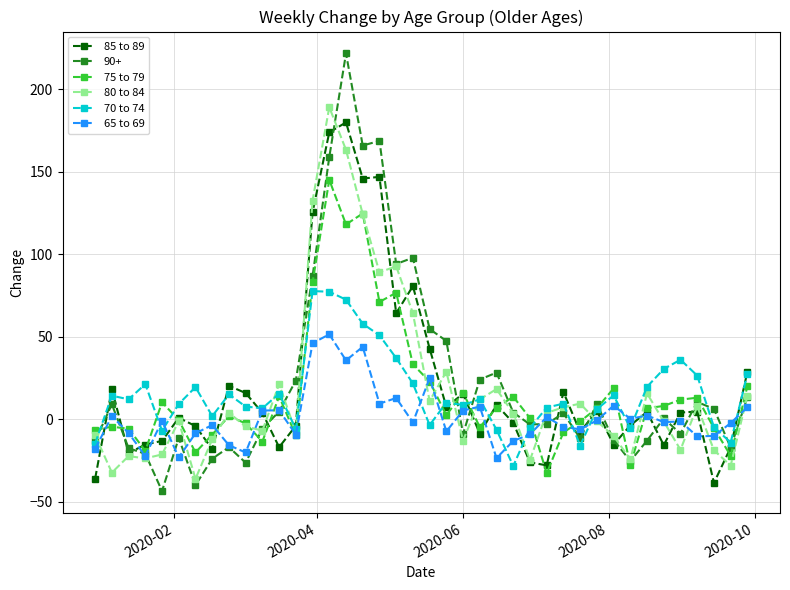

True or false: 75 to 79 has more than 0 interior local peaks.

True